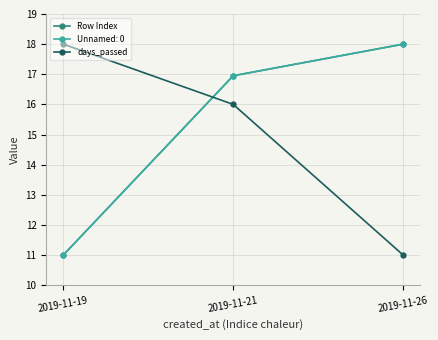

What is the difference between the maximum and minimum values in the days_passed series?

7.0